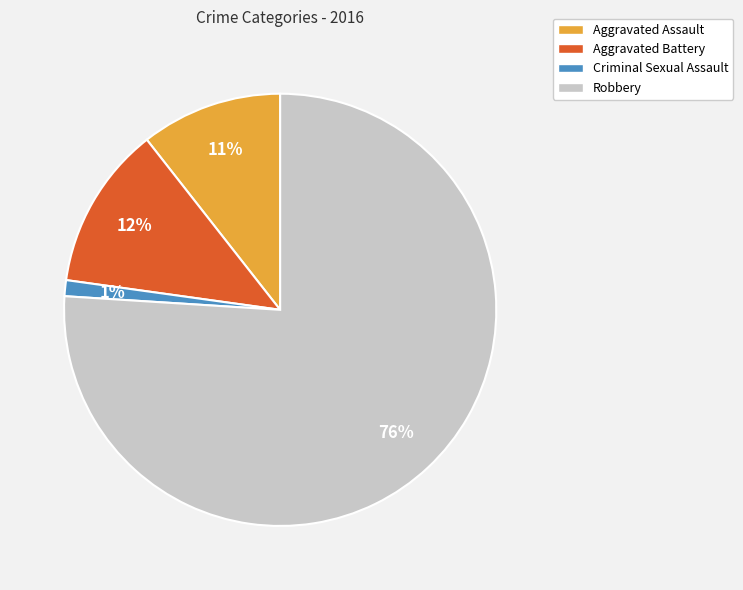

Does Robbery represent more than half of the total?

Yes